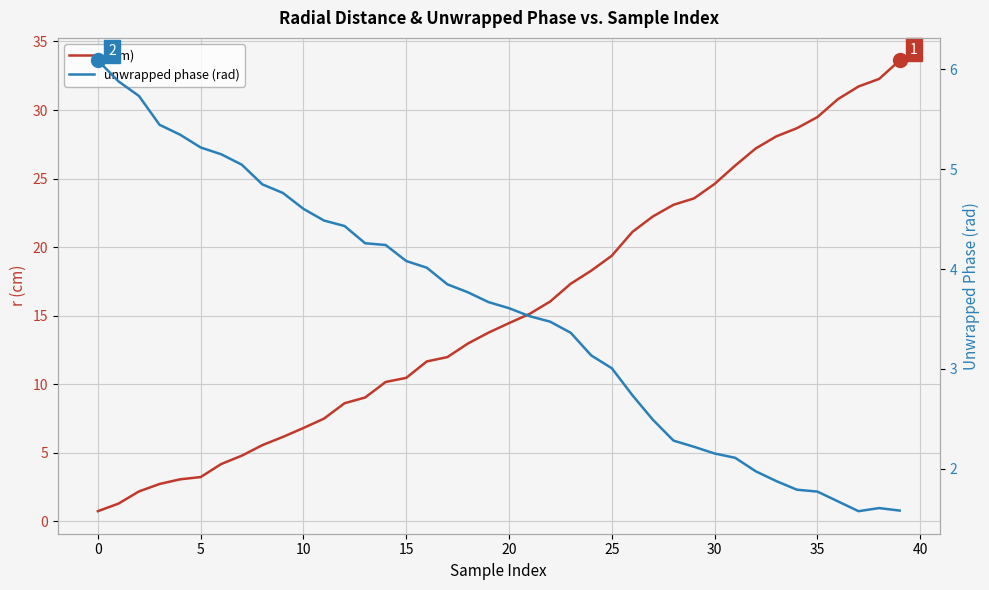

How many values in the r(cm) series are below 14?

20